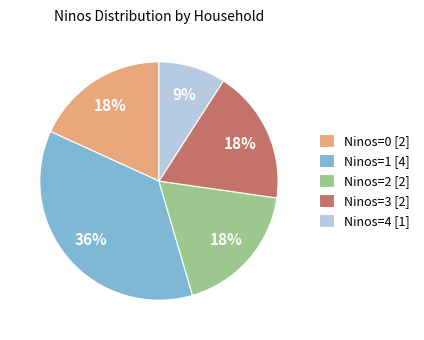

How many slices are in this pie chart?

5